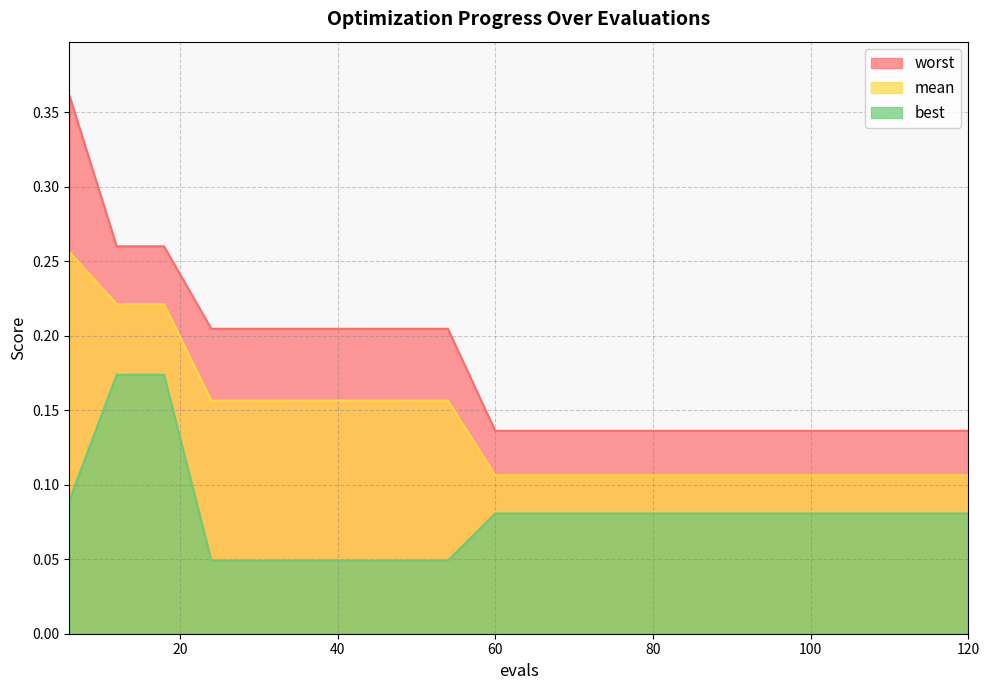

What is the total value across all series at 120?

0.3